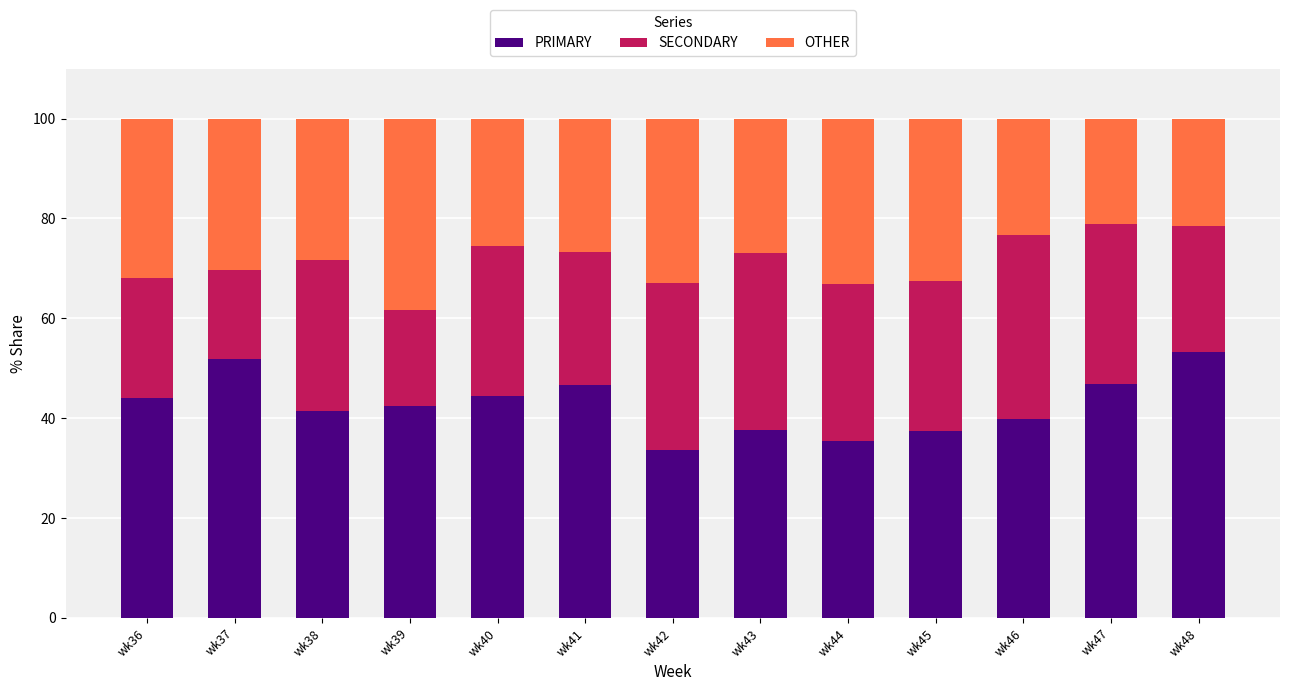

Are the bars grouped side by side (vs. stacked)?

No